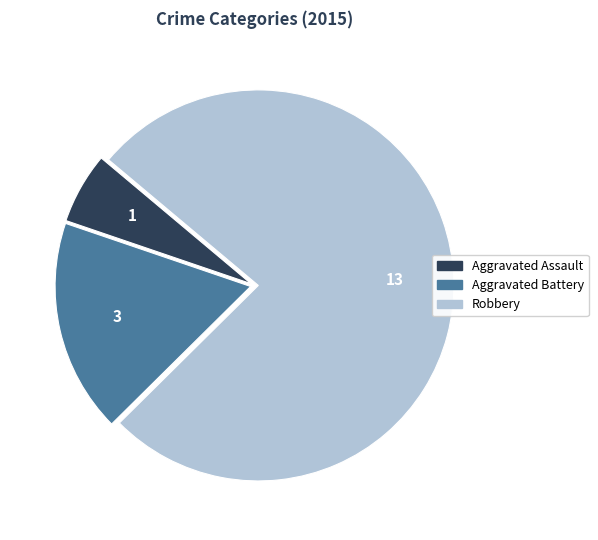

The Aggravated Assault slice represents 6% of the pie. True or false?

True